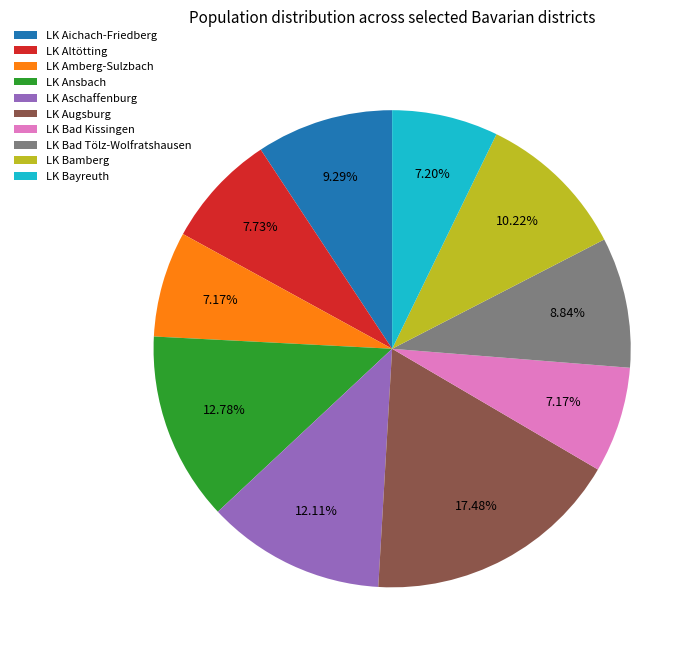

Does LK Bamberg account for over 50% of the chart?

No